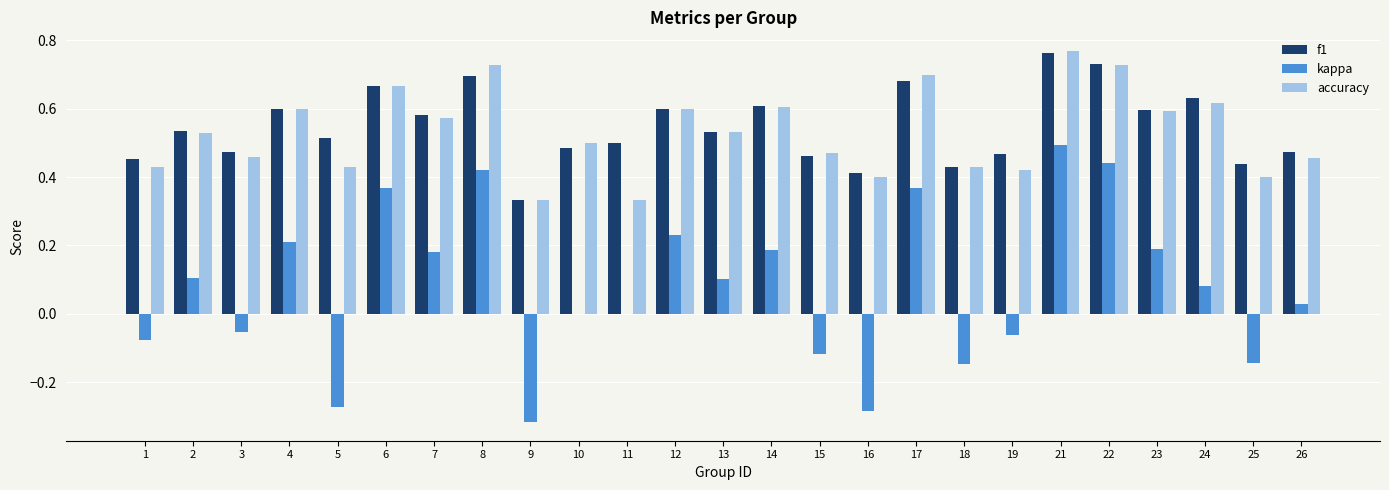

Which category has the highest value in the f1 series?

21